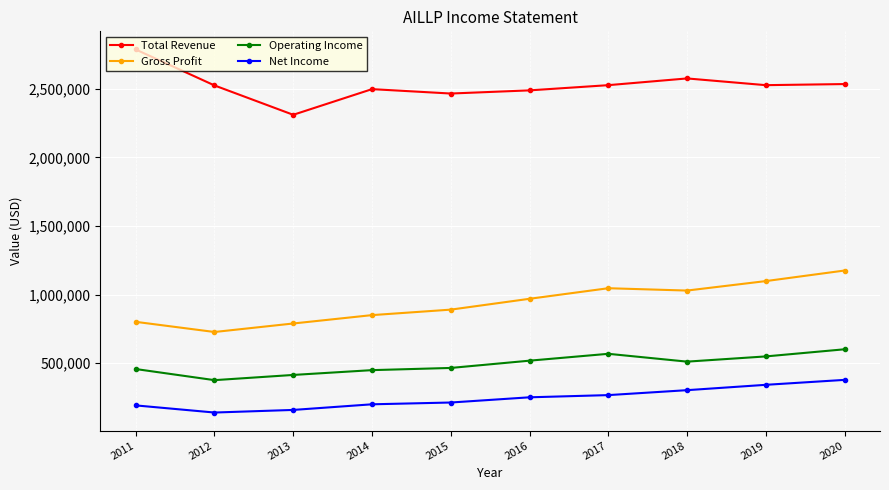

Which series changed the most between 2011 and 2014?

Total Revenue